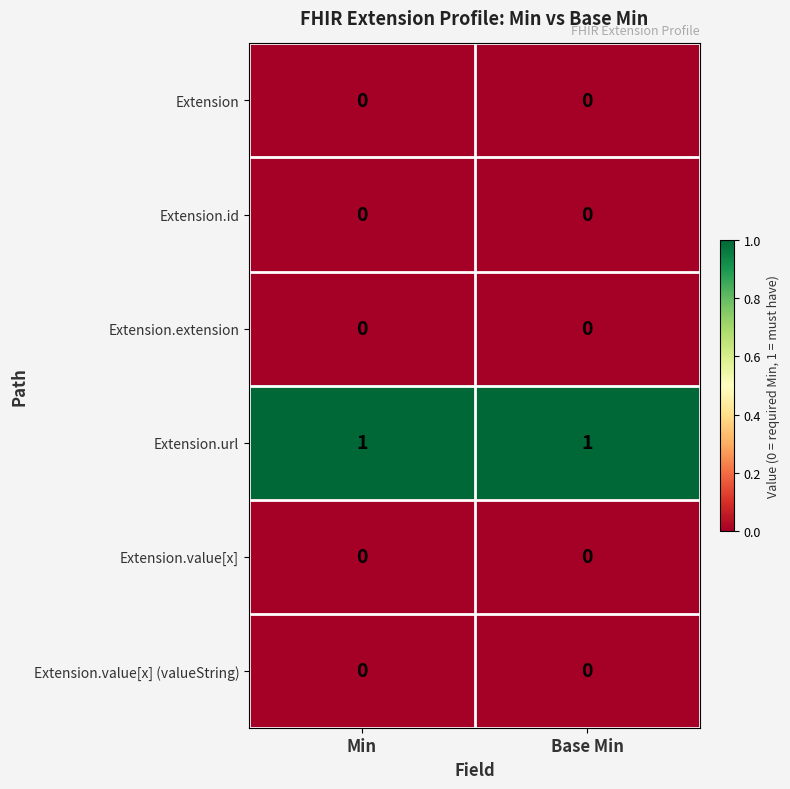

What is the total value across all series at Min?

1